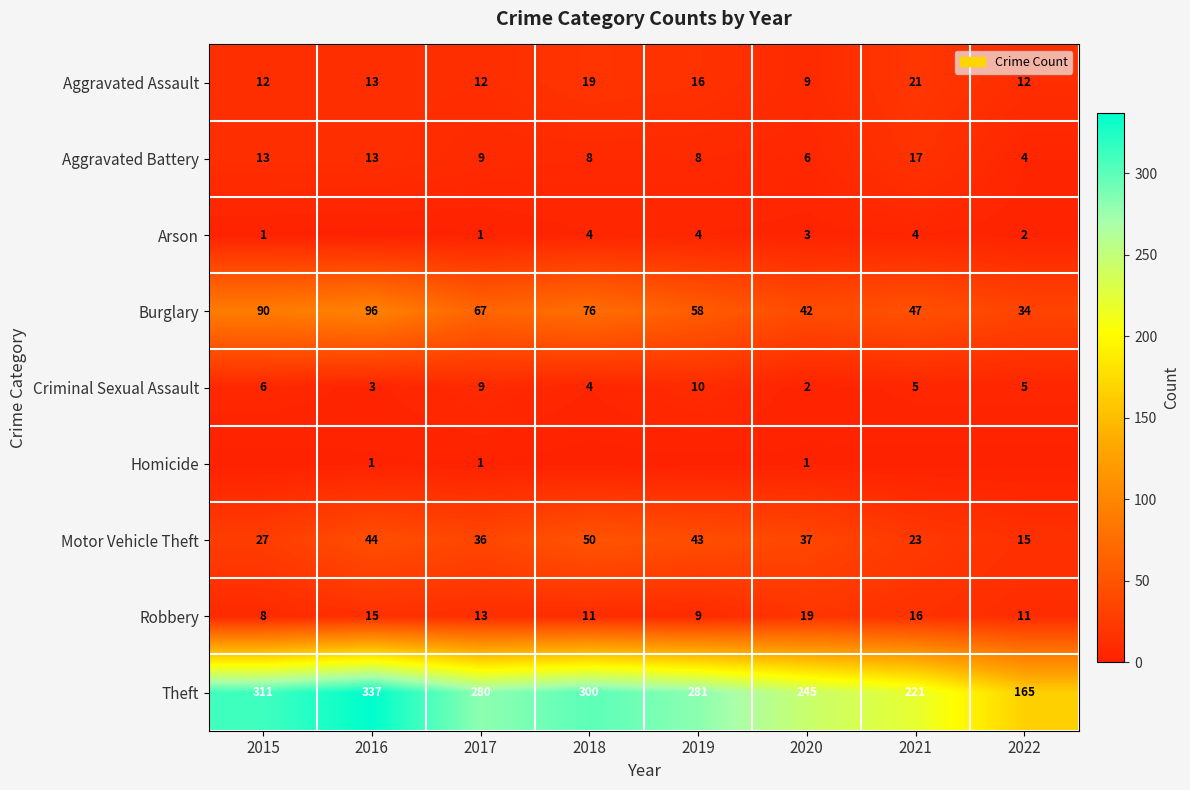

What is the approximate value of Burglary at 2022, to the nearest 5?

35